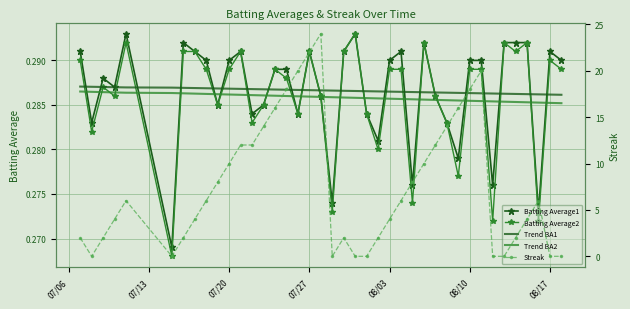

True or false: Streak has a value of 8.8 at 08/10.

False